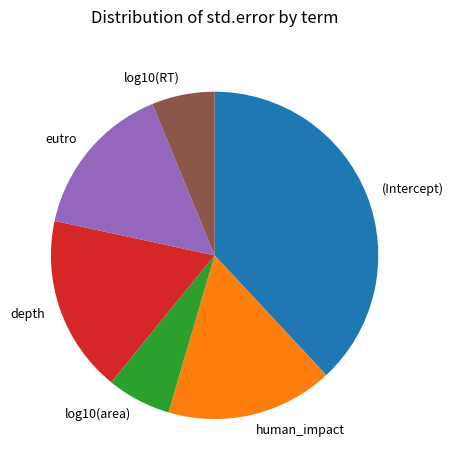

Is there a majority slice in this chart?

No